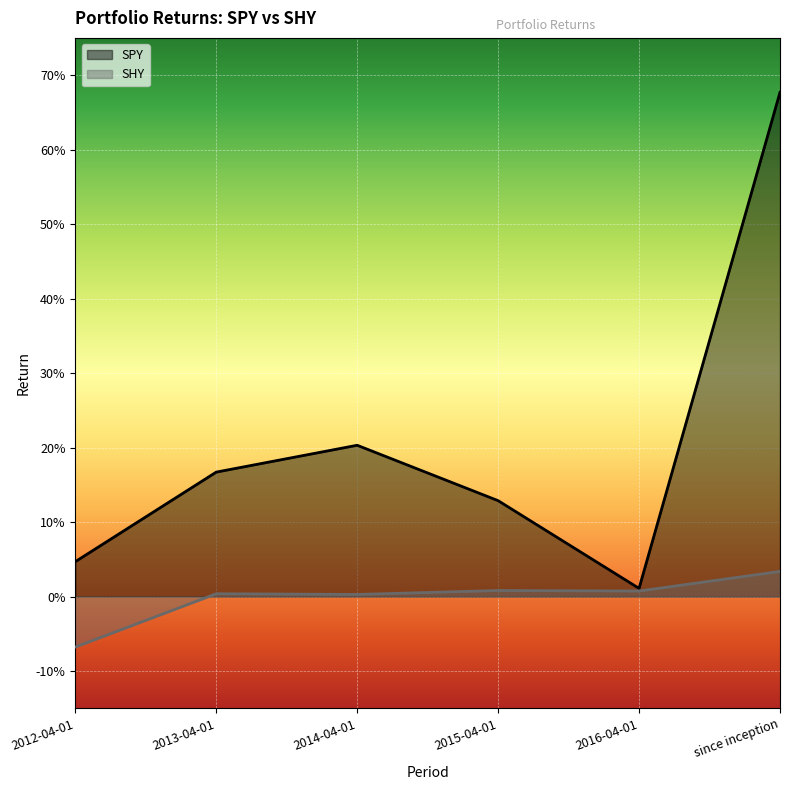

True or false: SHY and SPY cross at least once.

False